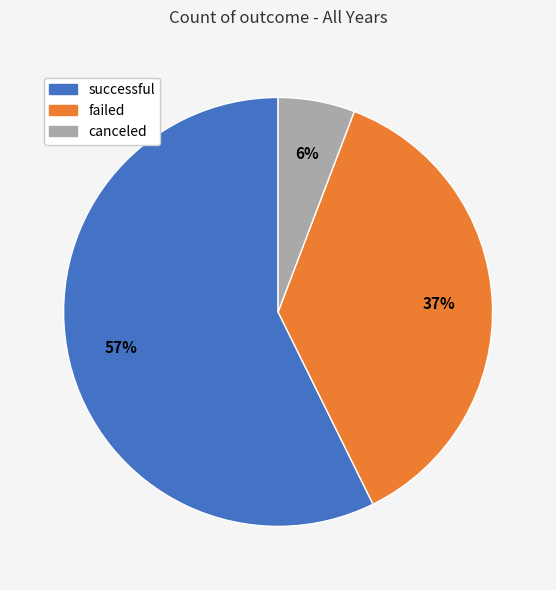

To the nearest percent, what is the combined percentage of failed and canceled?

43%